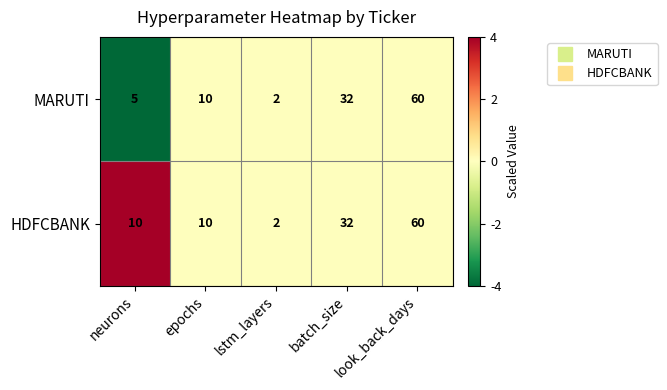

What is the approximate value of HDFCBANK at neurons?

10